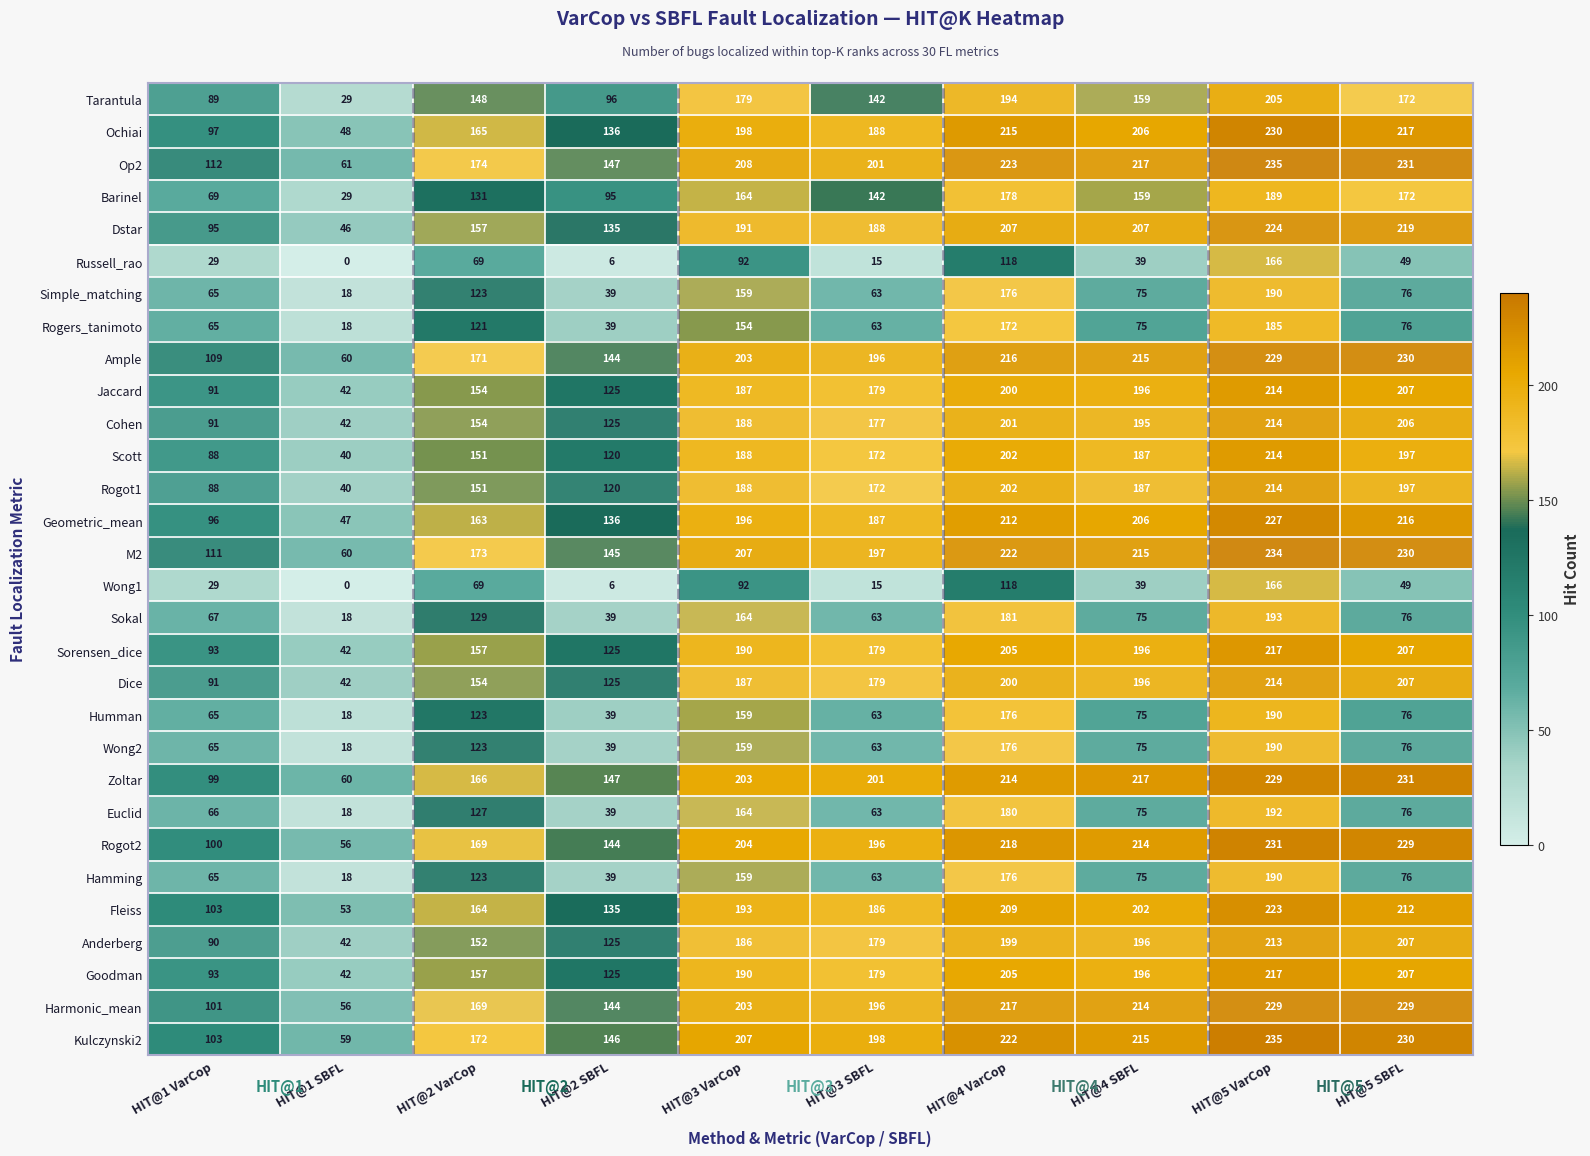

Where is Wong1 nearest to the value 83?

HIT@3 VarCop